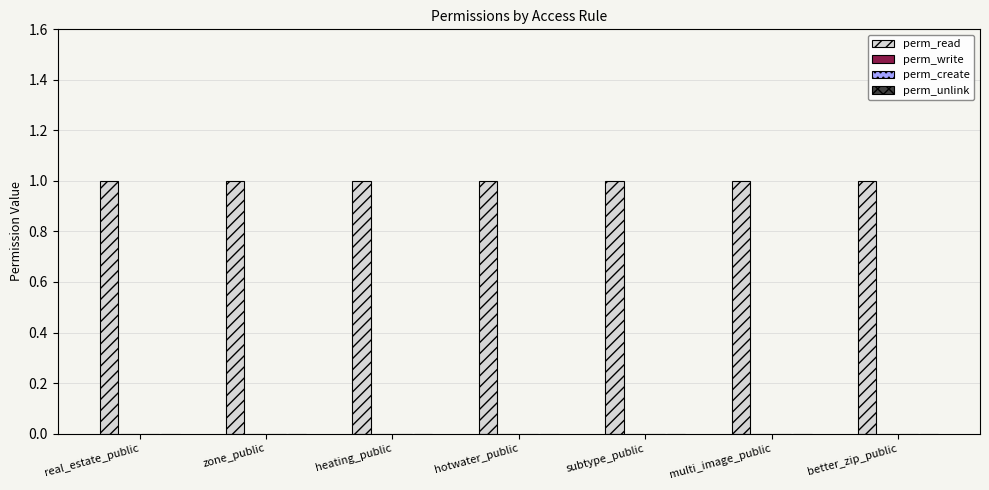

At zone_public, list the series in order from largest to smallest.

perm_read, perm_write, perm_create, perm_unlink